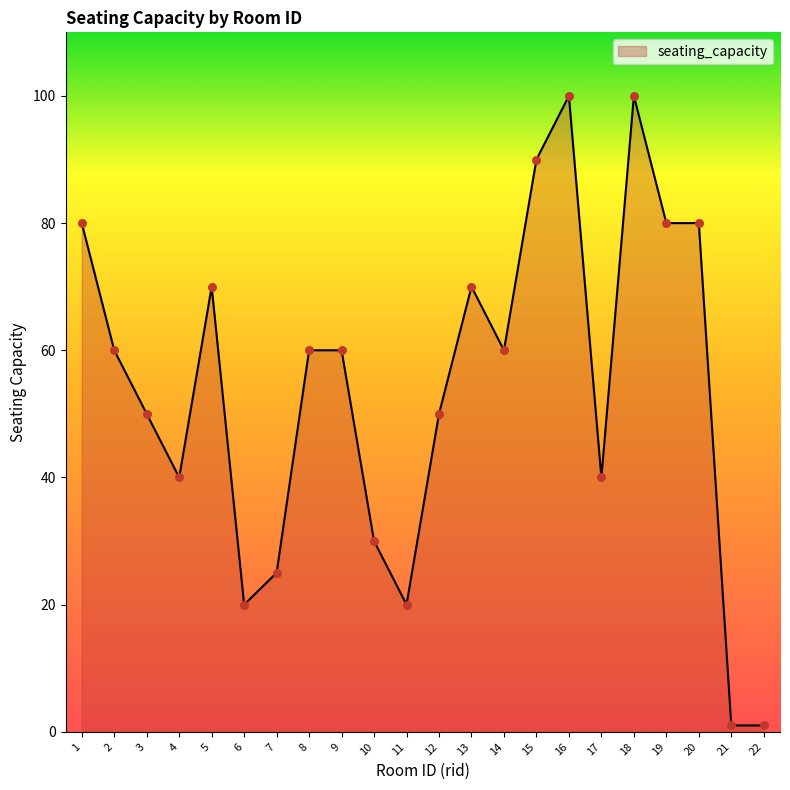

What is the change in value from 3 to 8?

+10